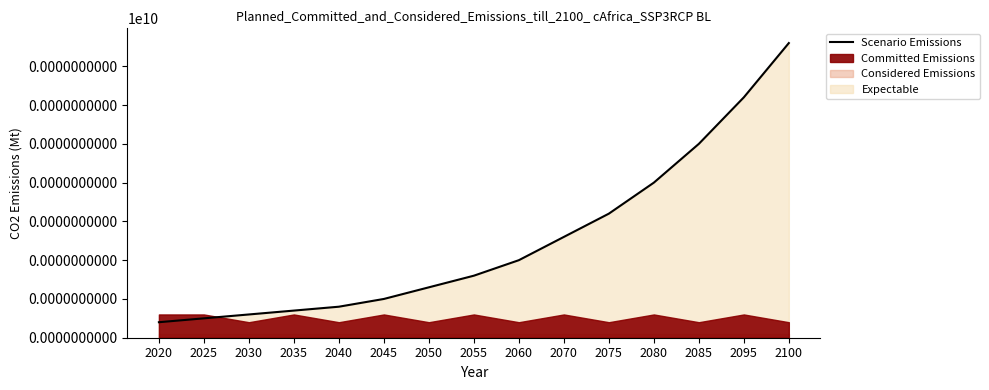

What is the sum of all values?

187.5